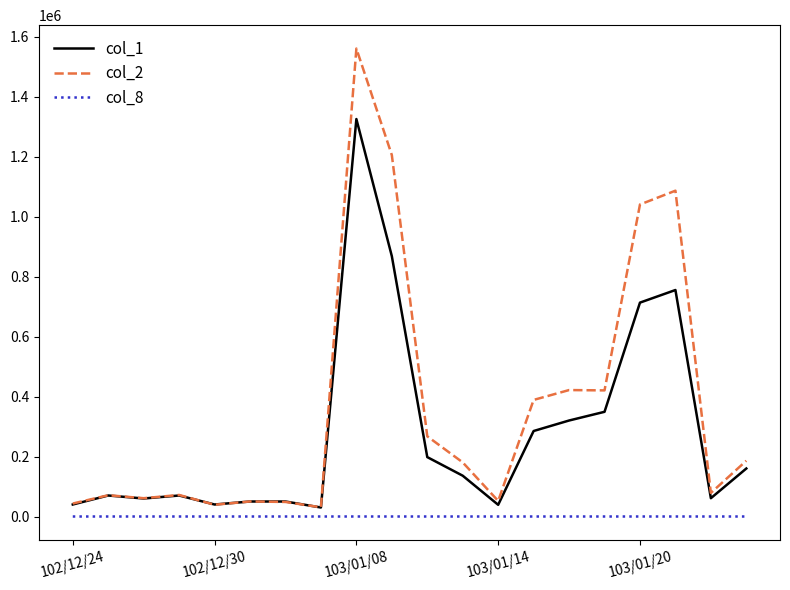

What is the maximum value shown in the chart?

1559950